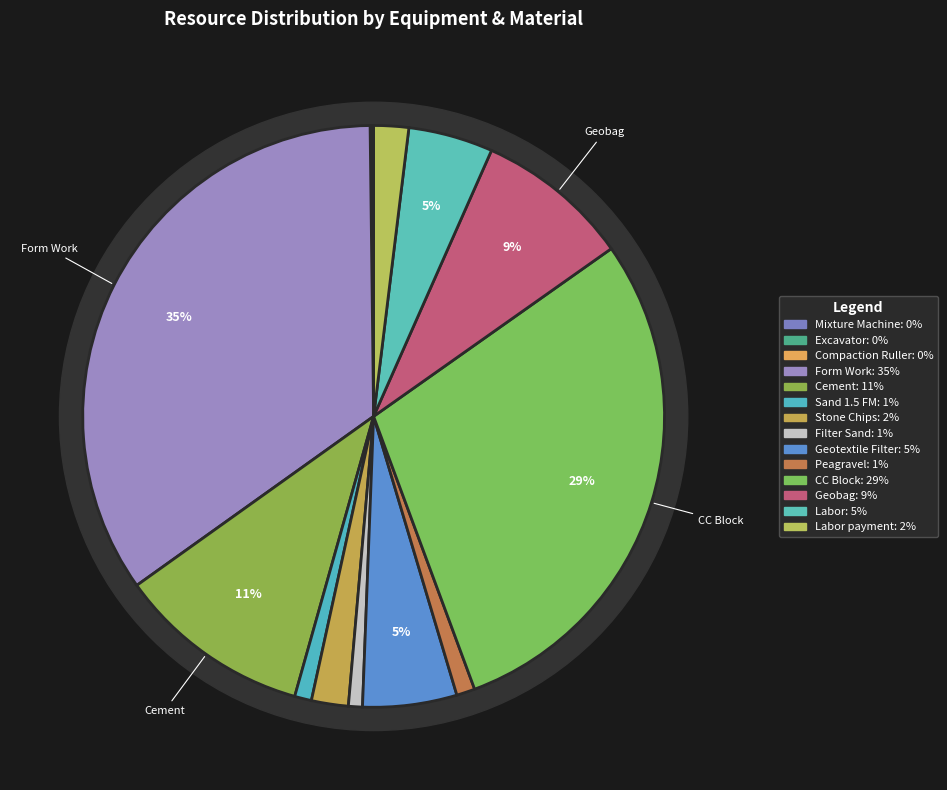

Is the sum of CC Block and Geobag greater than half?

No